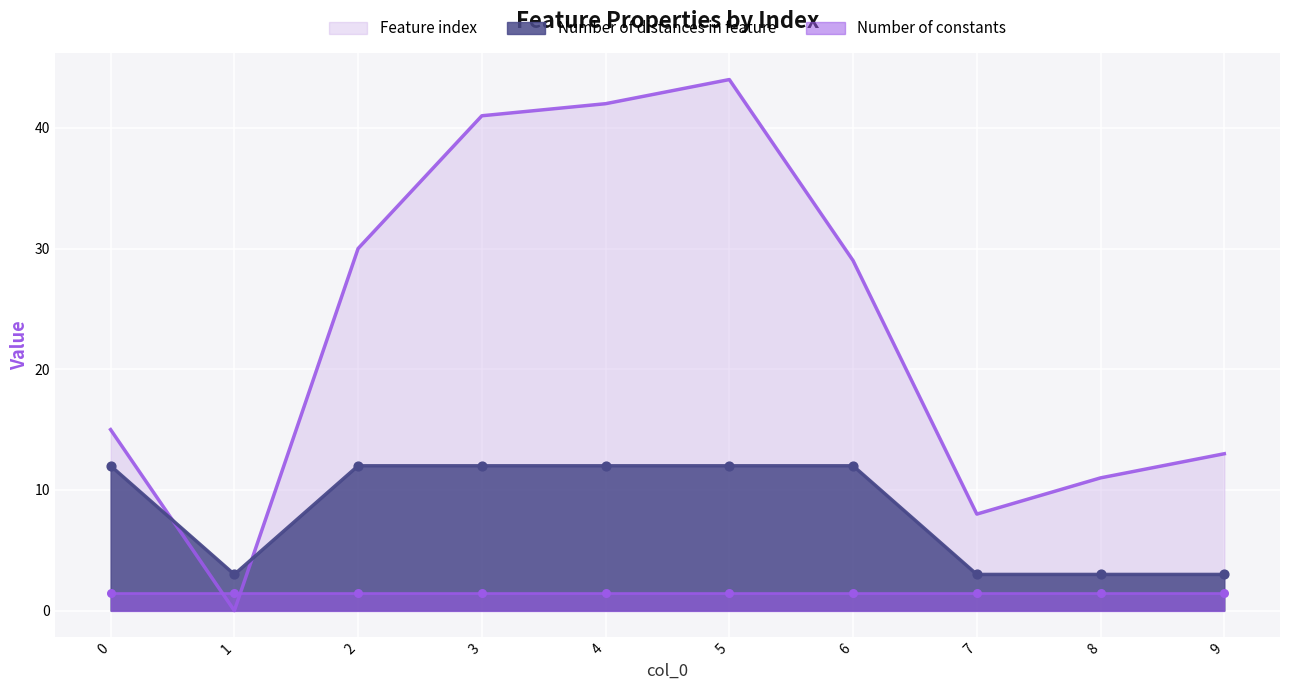

Is the value of Feature index at 7 greater than the value of Number of distances in feature at 0?

No